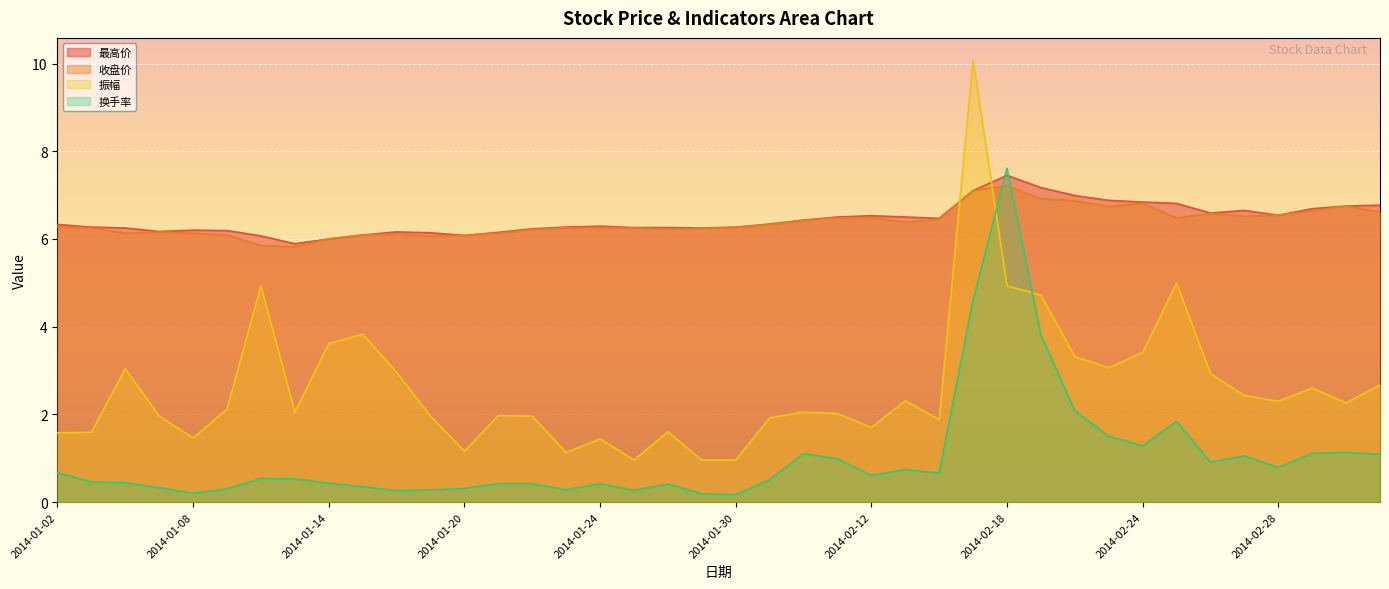

How many lines are shown in the chart?

4